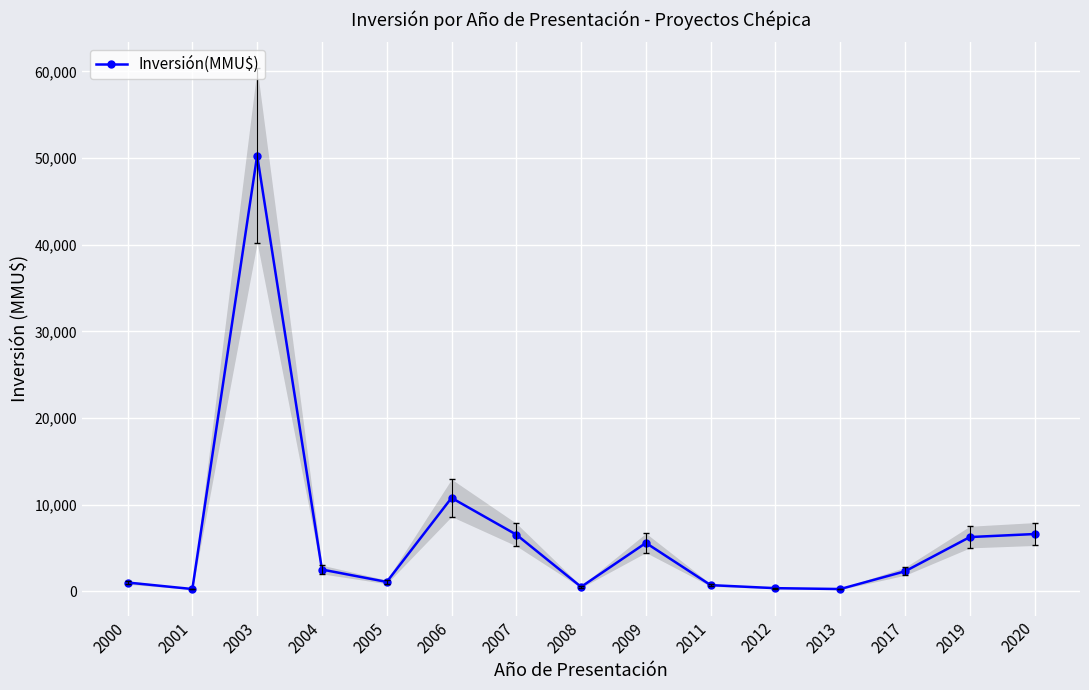

Rank the categories by value from lowest to highest.

2001, 2013, 2012, 2008, 2011, 2000, 2005, 2017, 2004, 2009, 2019, 2007, 2020, 2006, 2003